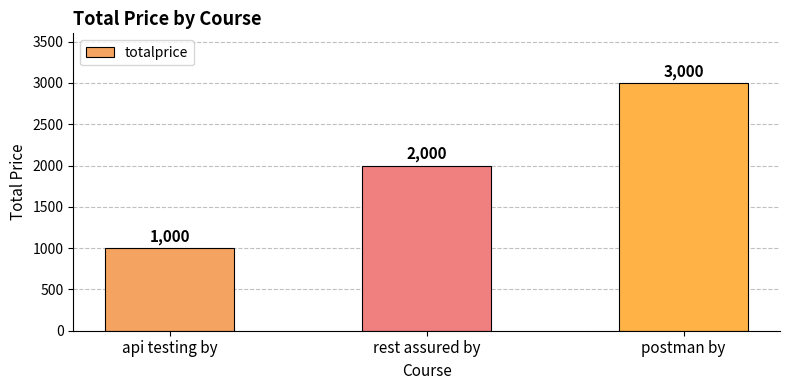

What is the change in value from api testing by to postman by?

+2000